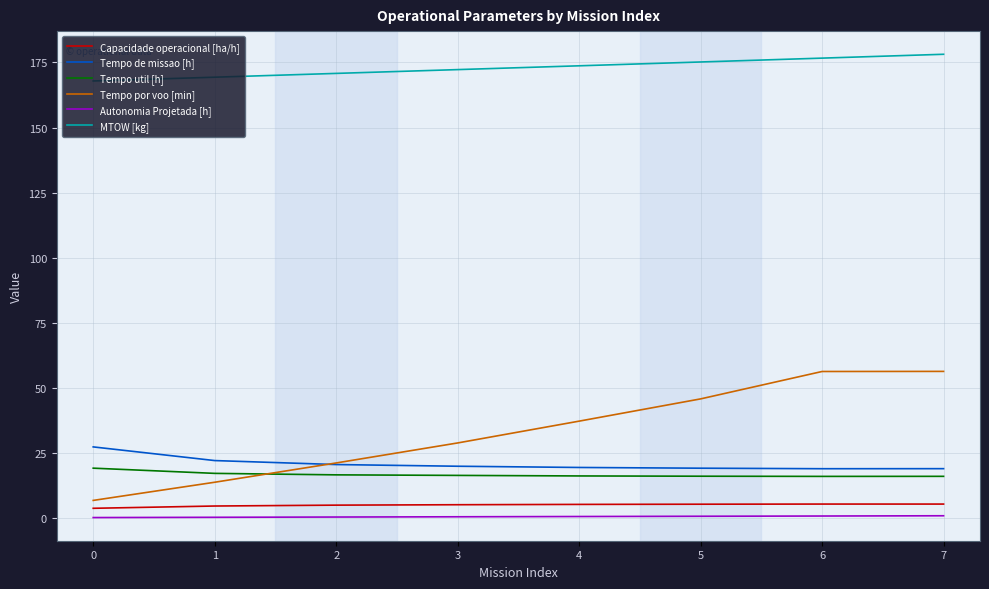

Which series changed the most between 1 and 5?

Tempo por voo [min]